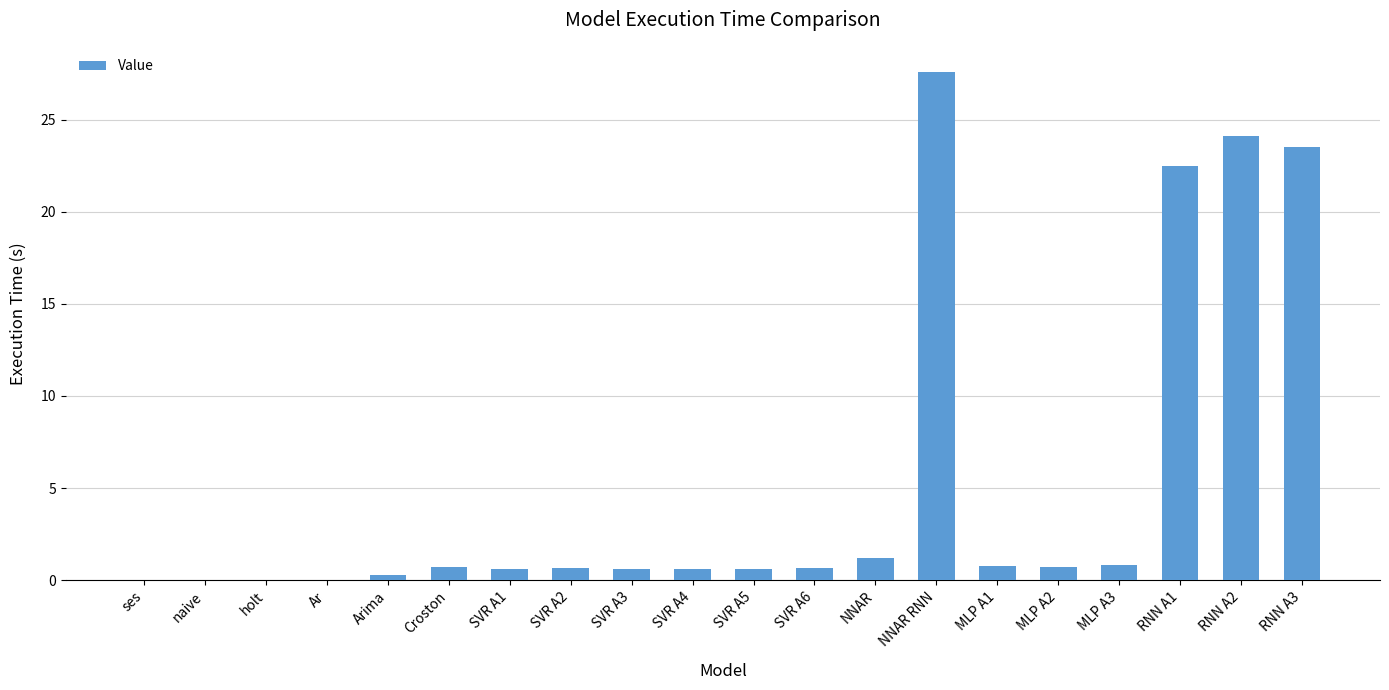

True or false: the data shows 1.2 at NNAR.

True